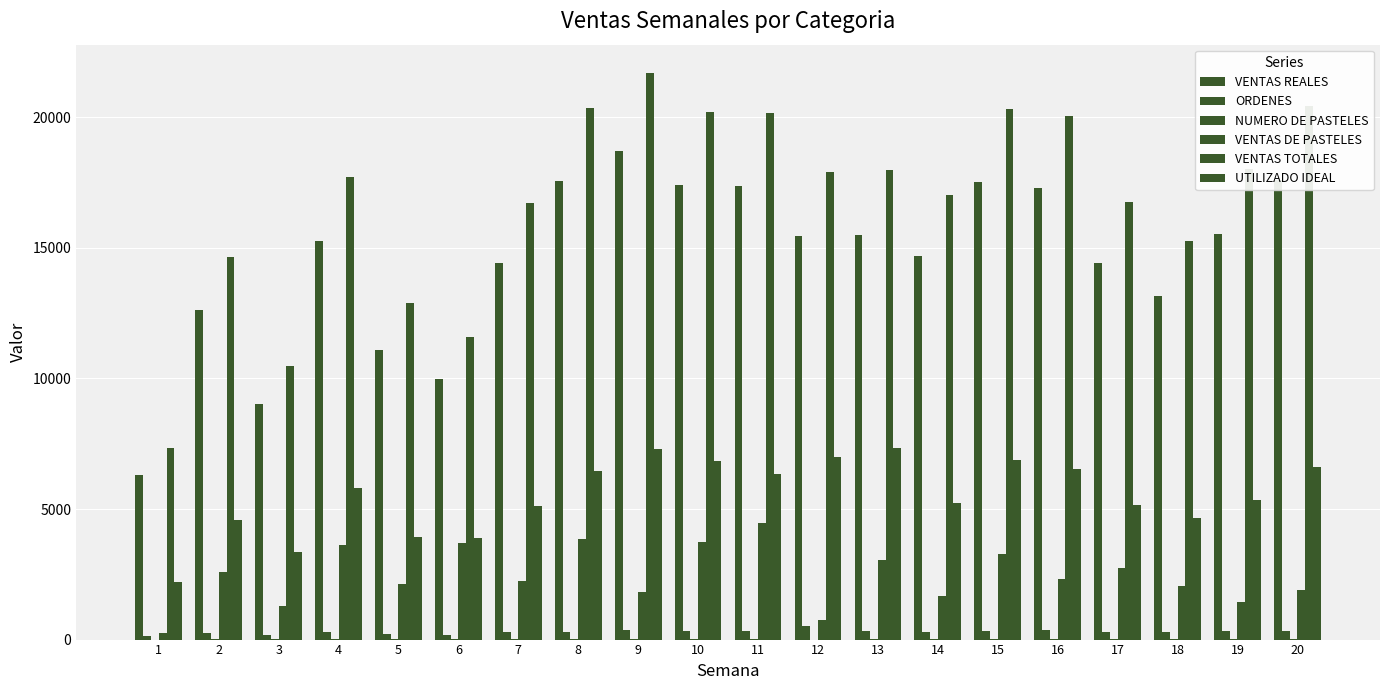

How many groups of bars are there?

20